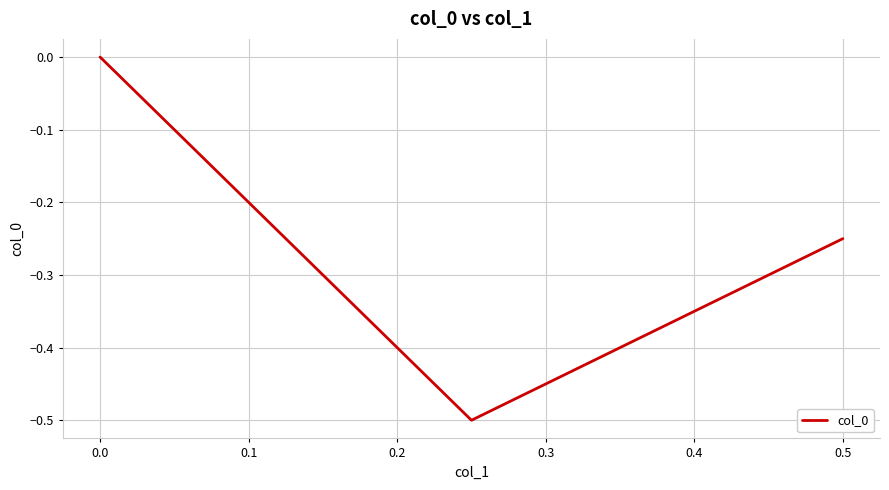

How many series are shown in this chart?

1